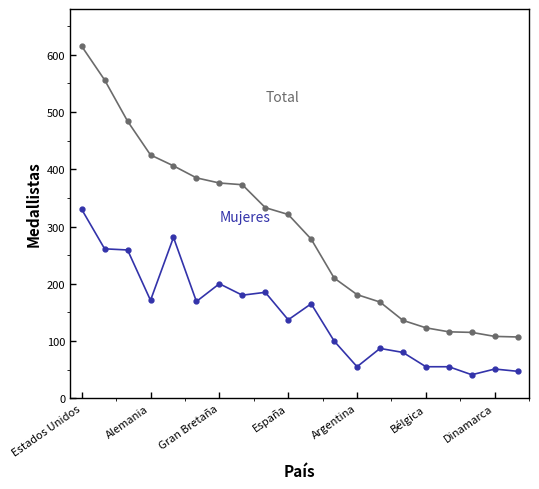

What is the maximum value shown in the chart?

615